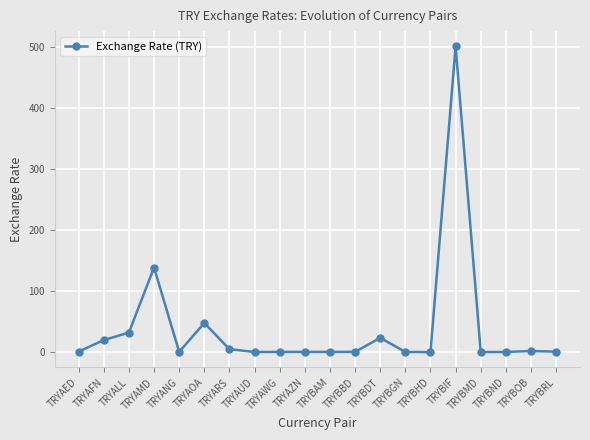

The value at TRYAMD is 138.9. True or false?

True